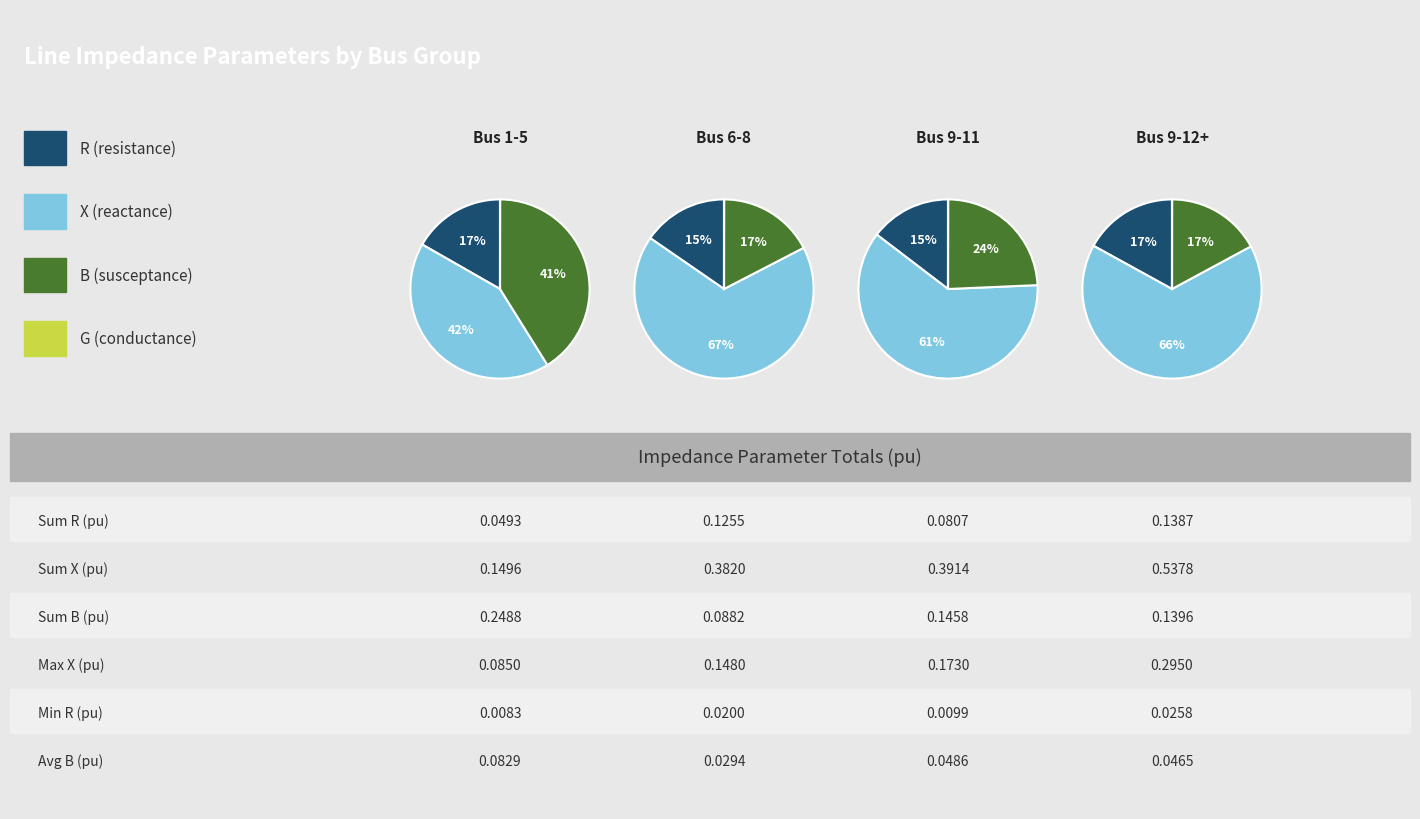

Is the sum of 2-3 and 9-12 greater than half?

No